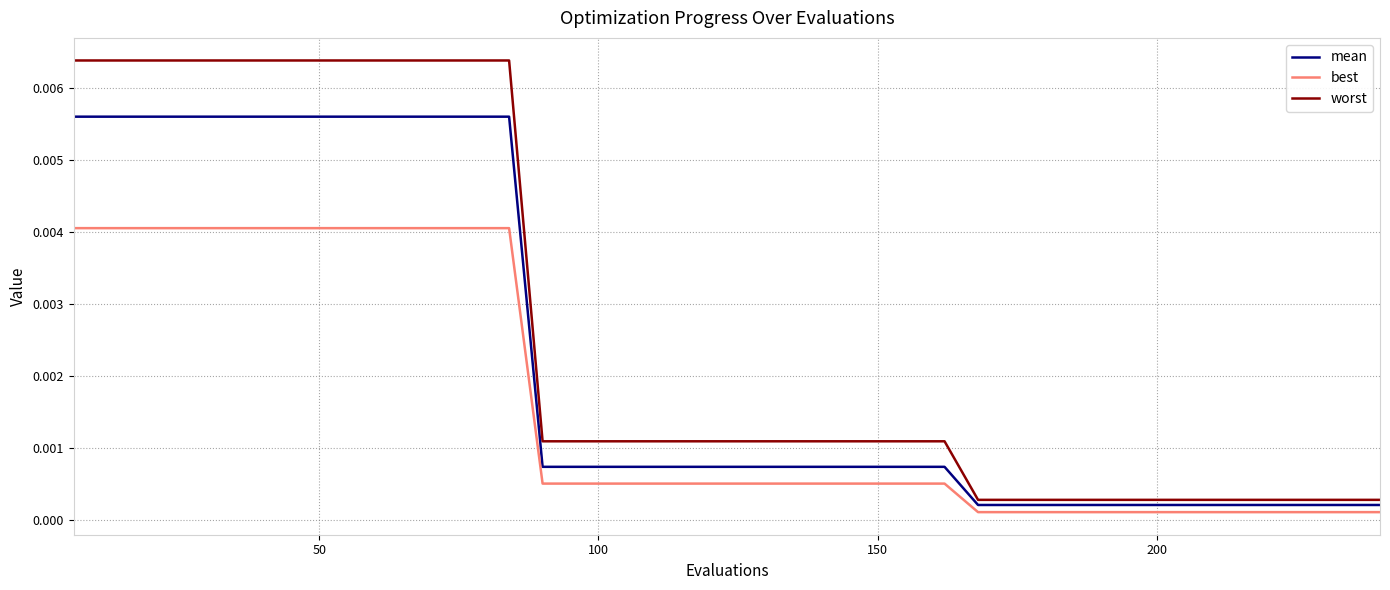

List the series in order of their overall mean, lowest first.

best, mean, worst